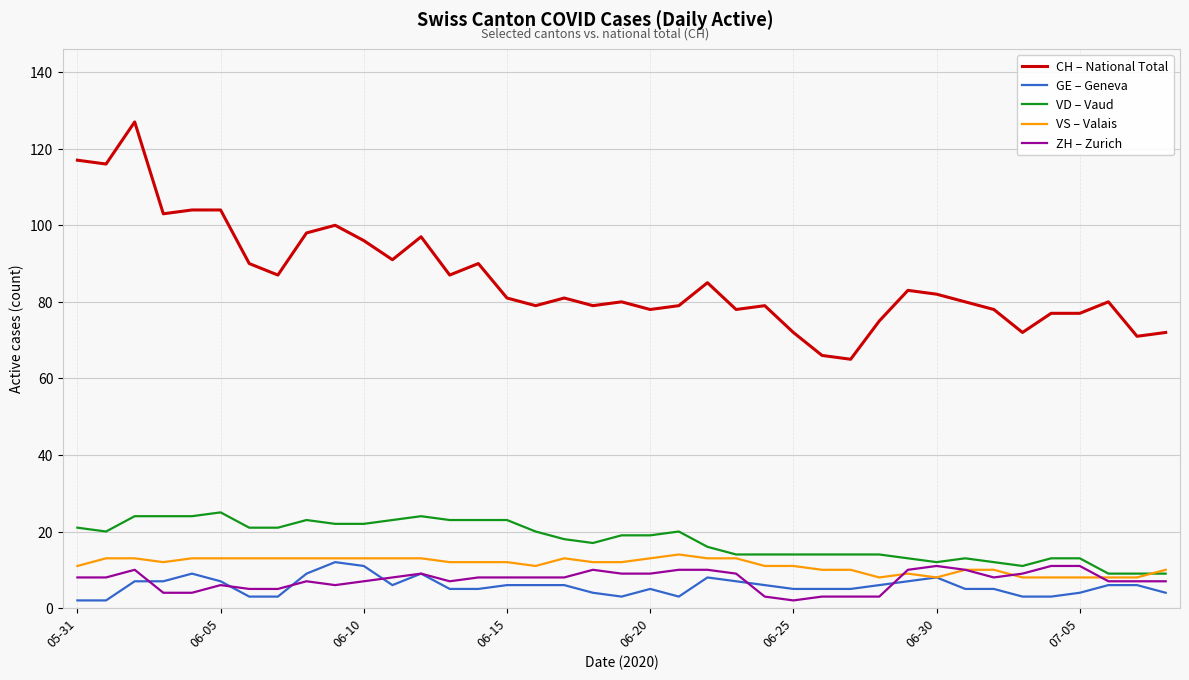

Is this an area chart (filled region under the line)?

No